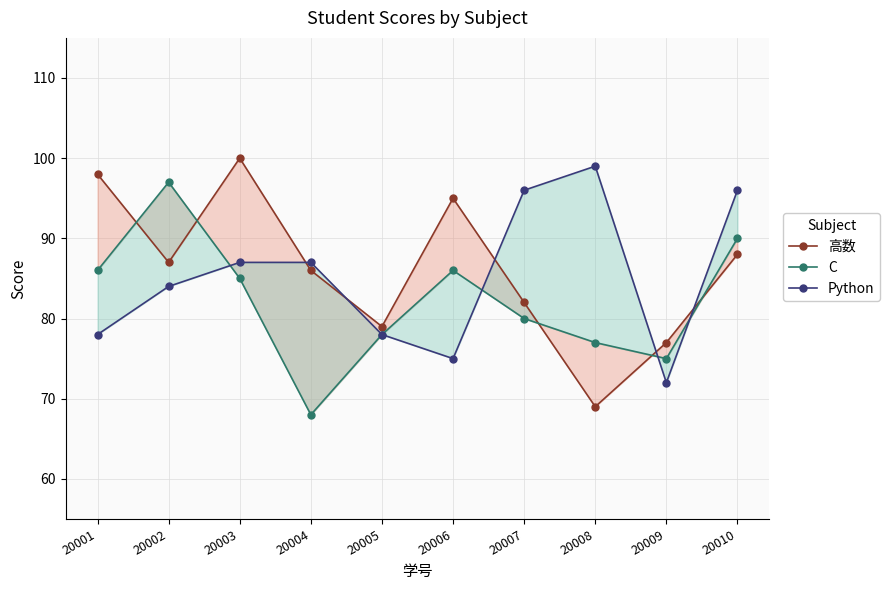

Which category has the highest value across all series?

20003